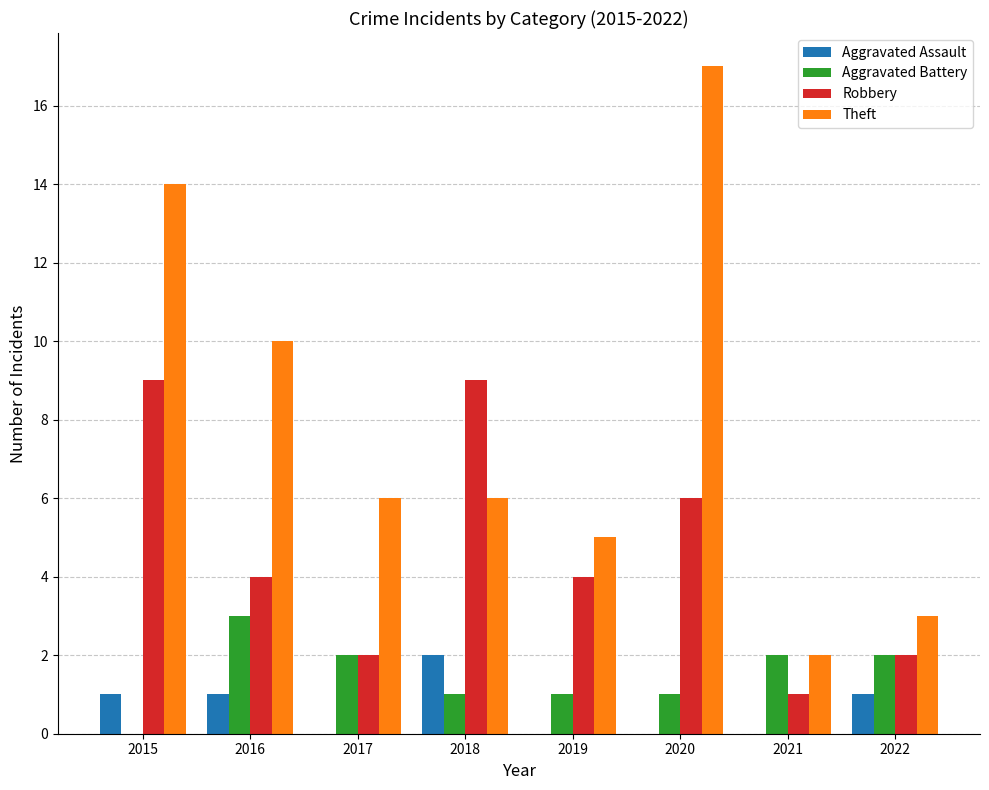

What are all the series names shown in the legend?

Aggravated Assault, Aggravated Battery, Robbery, Theft